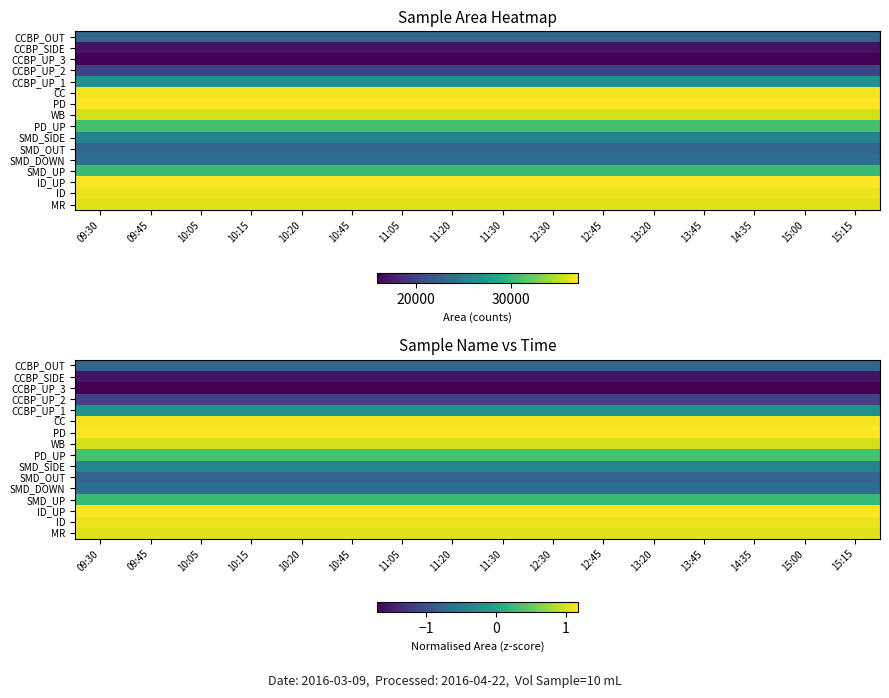

List the labels in order of SMD_DOWN value, smallest first.

09:30, 09:45, 10:05, 10:15, 10:20, 10:45, 11:05, 11:20, 11:30, 12:30, 12:45, 13:20, 13:45, 14:35, 15:00, 15:15